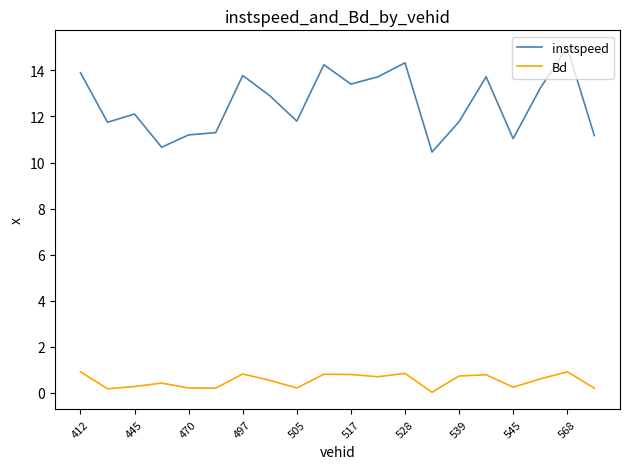

Rank the series by their maximum value, from highest to lowest.

instspeed, Bd